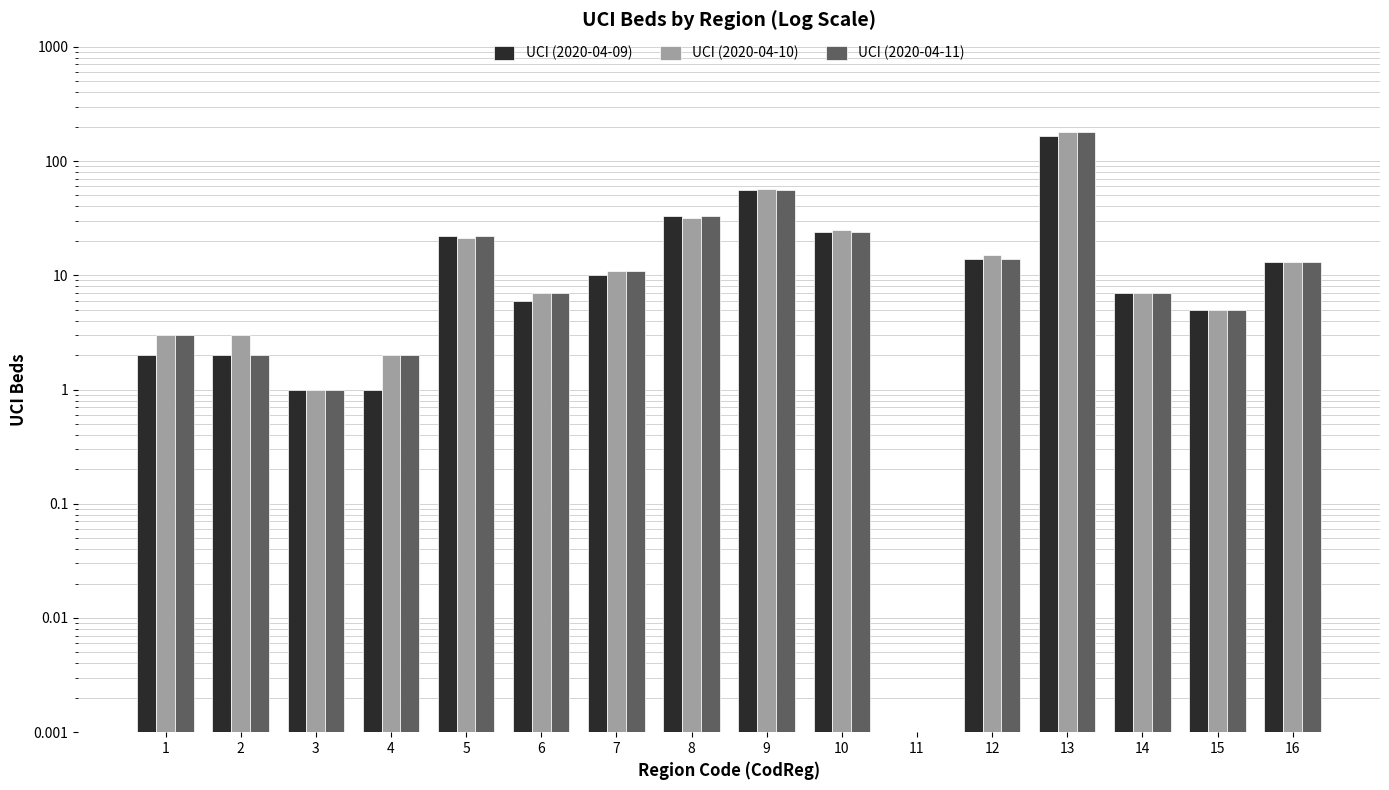

Where does the UCI (2020-04-09) series first go above 10?

5